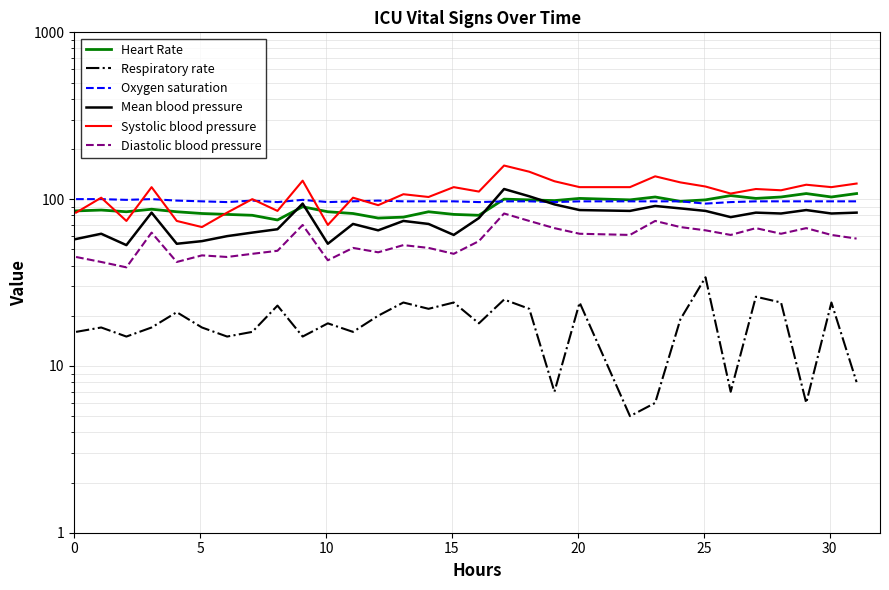

True or false: Diastolic blood pressure and Respiratory rate cross at least once.

False